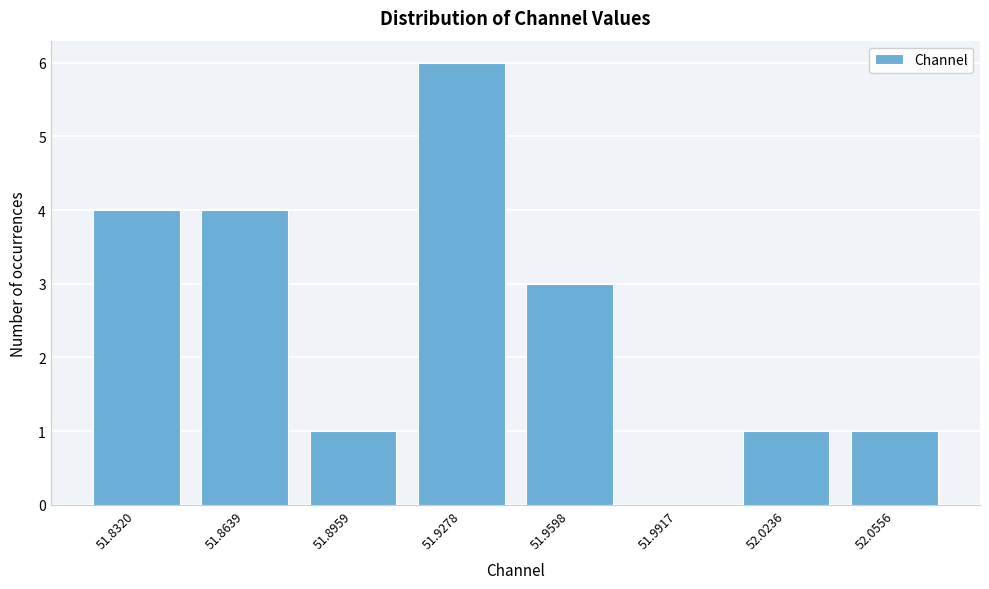

Reading right to left, transcribe all the data shown in this chart.

52.0556=1	52.0236=1	51.9917=0	51.9598=3	51.9278=6	51.8959=1	51.8639=4	51.8320=4